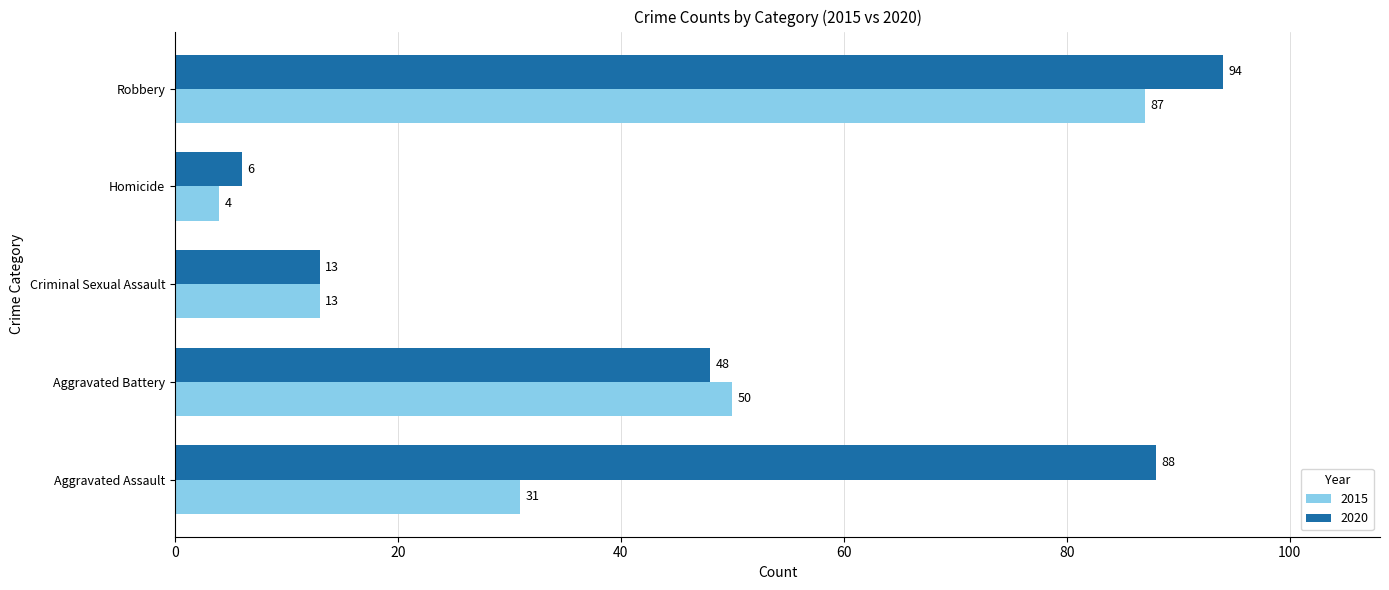

At which label is 2015 closest to 45?

Aggravated Battery